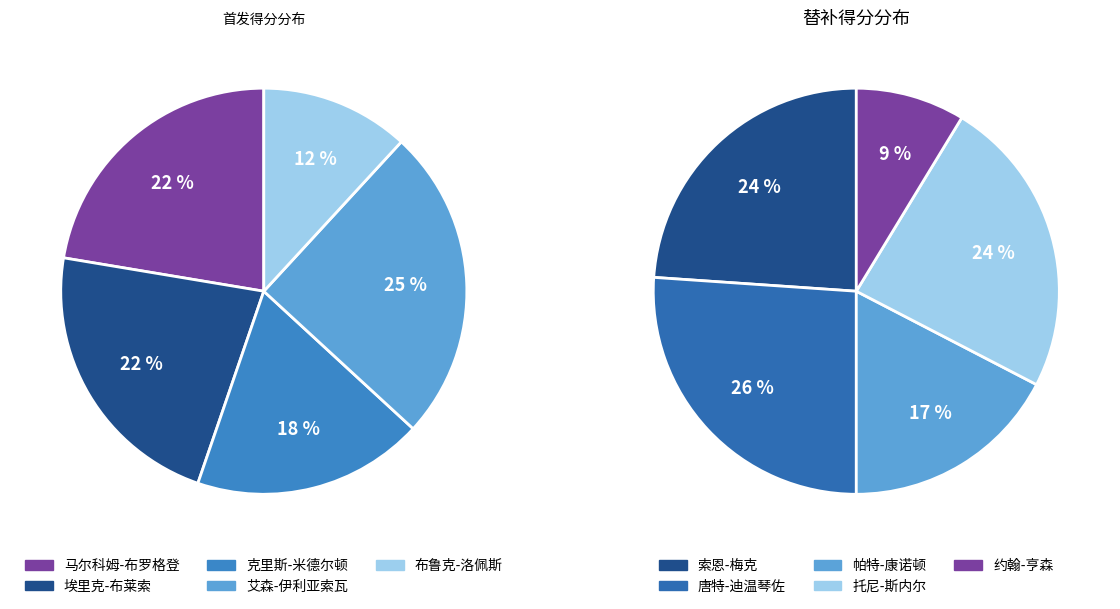

What is the largest slice in the pie chart?

艾森-伊利亚索瓦